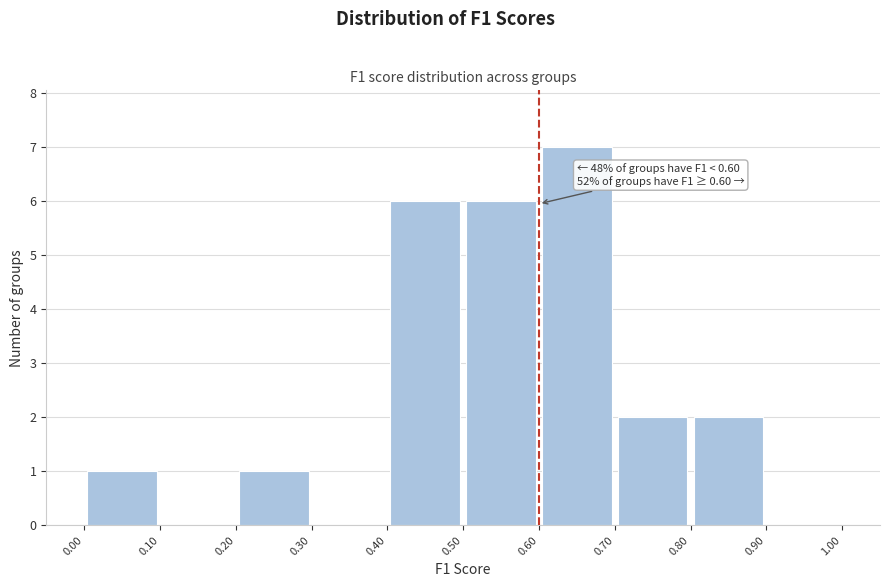

Over which range of the x-axis is the bar tallest?

0.60 to 0.70